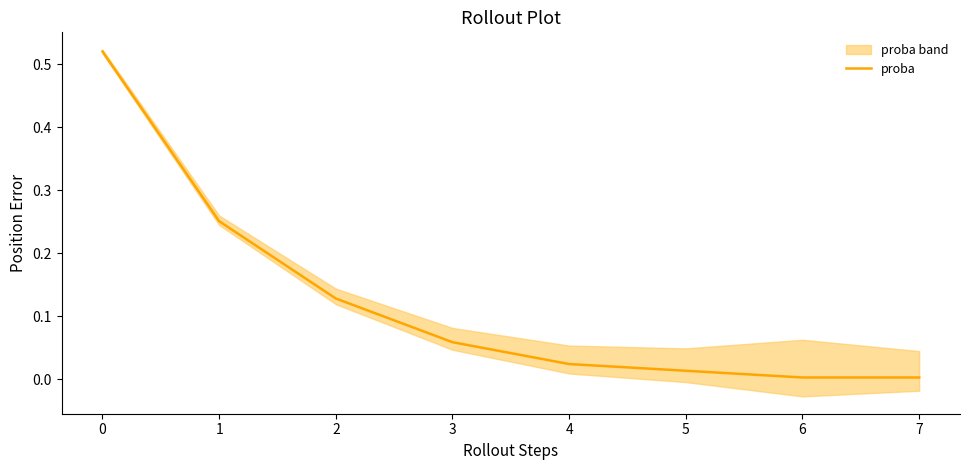

Reading left to right, what are all the values shown in this chart?

0.5	0.3	0.1	0.1	0.0	0.0	0.0	0.0